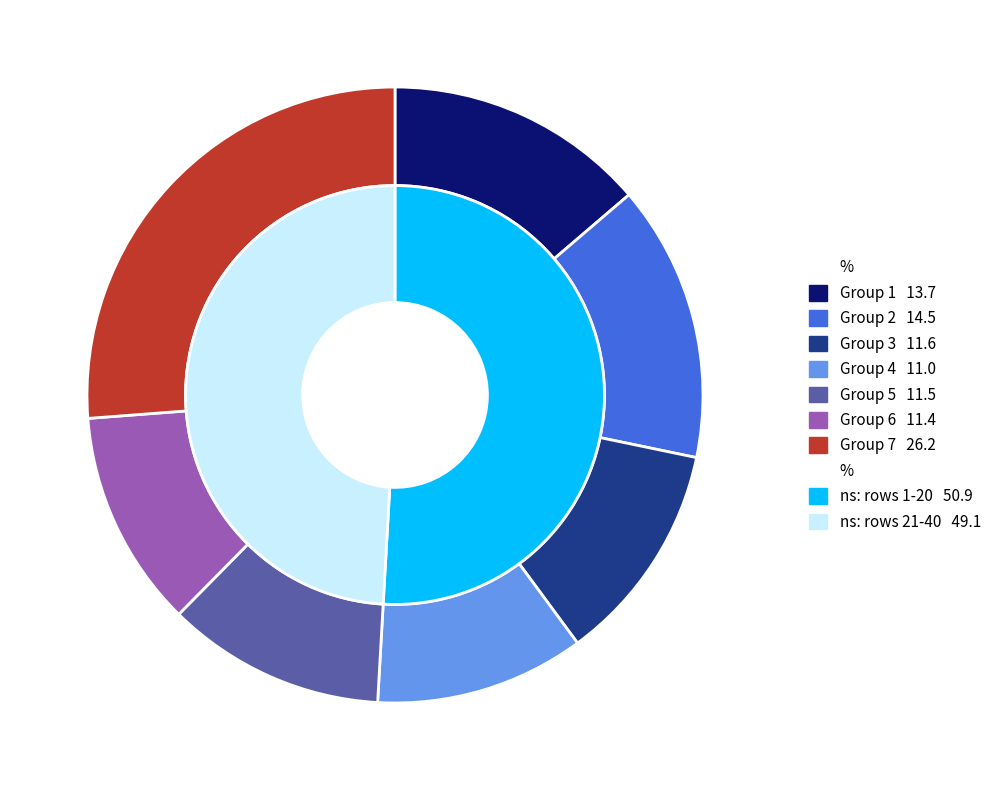

Is there a majority slice in this chart?

No